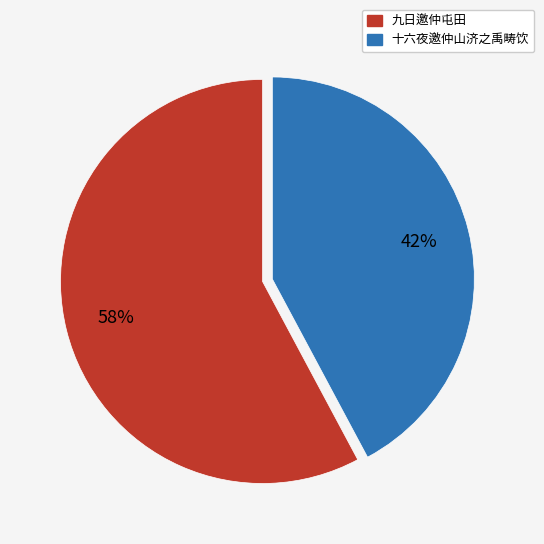

What percentage is the 十六夜邀仲山济之禹畴饮 slice, to the nearest percent?

42%